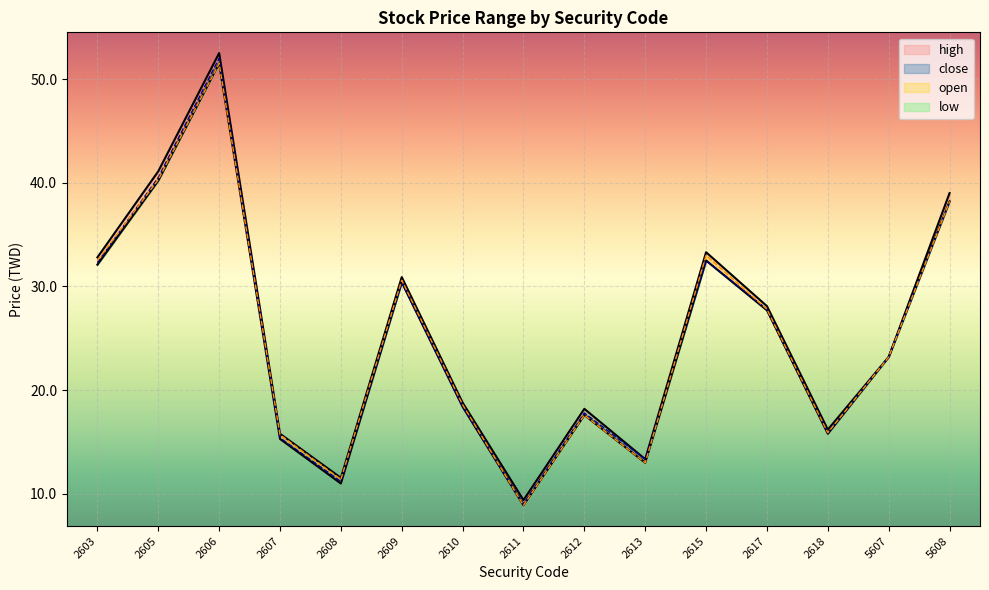

Is the value of close at 2606 greater than the value of open at 2618?

Yes